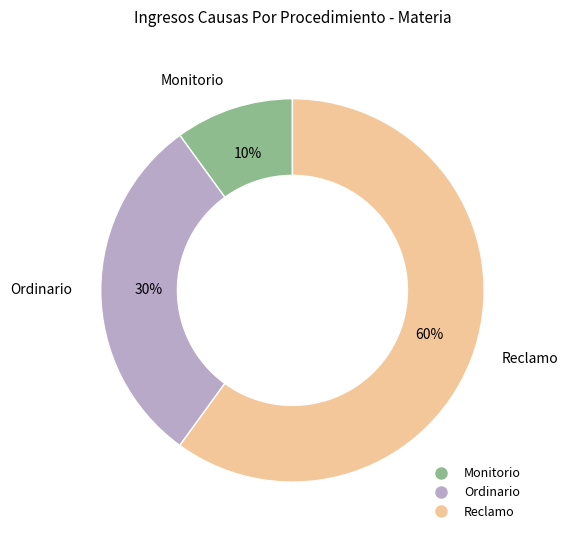

Is there any slice that represents more than half of the pie?

Yes